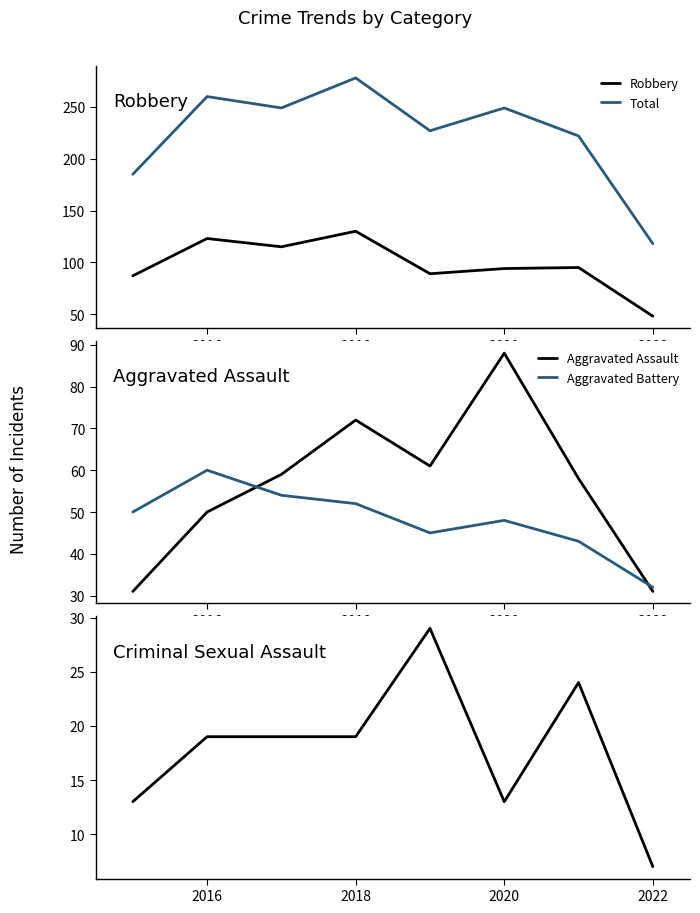

What is the approximate value of Total at 2018?

278